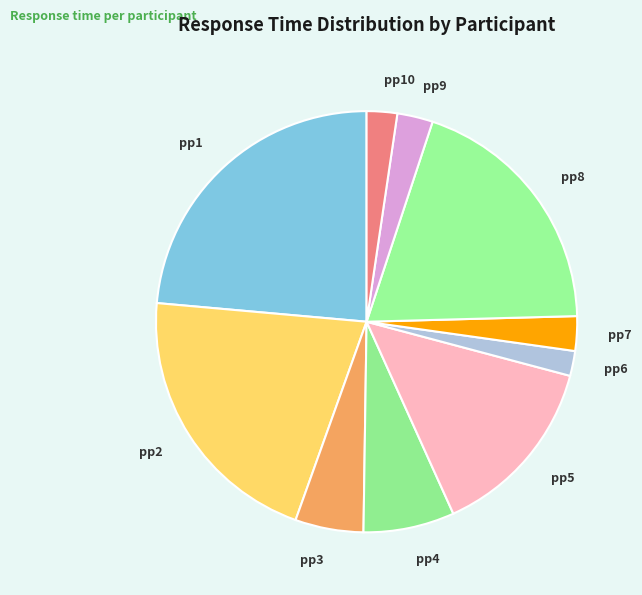

True or false: pp2 accounts for 27% of the total.

False